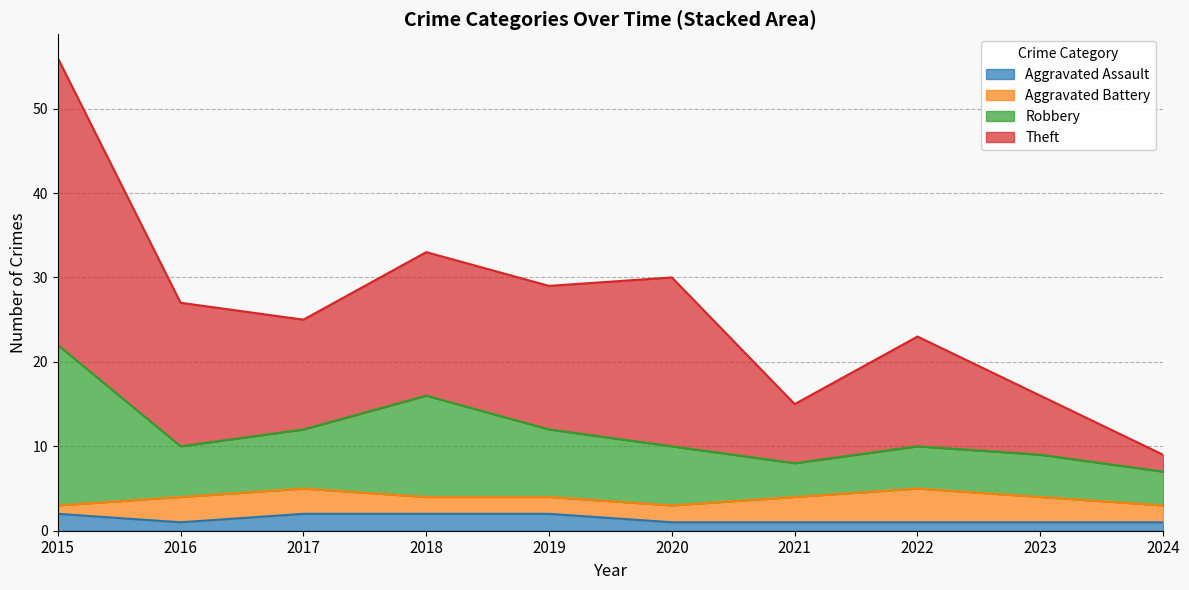

Is it true that Aggravated Assault equals 1 at 2021?

True